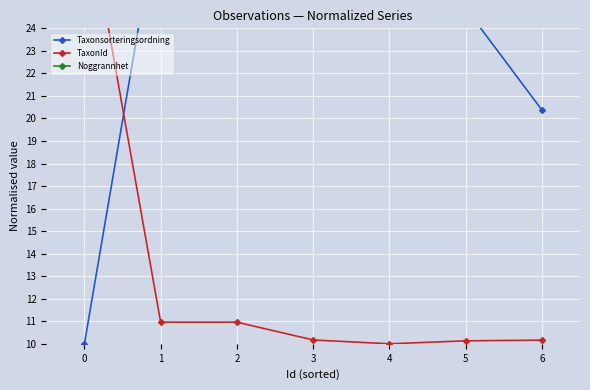

What is the total value across all series at 4?

40.5